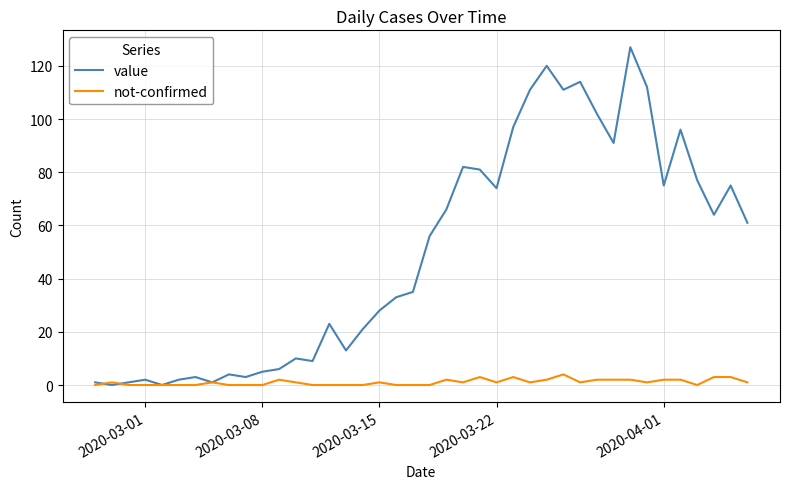

What is the difference between the maximum and minimum values in the not-confirmed series?

4